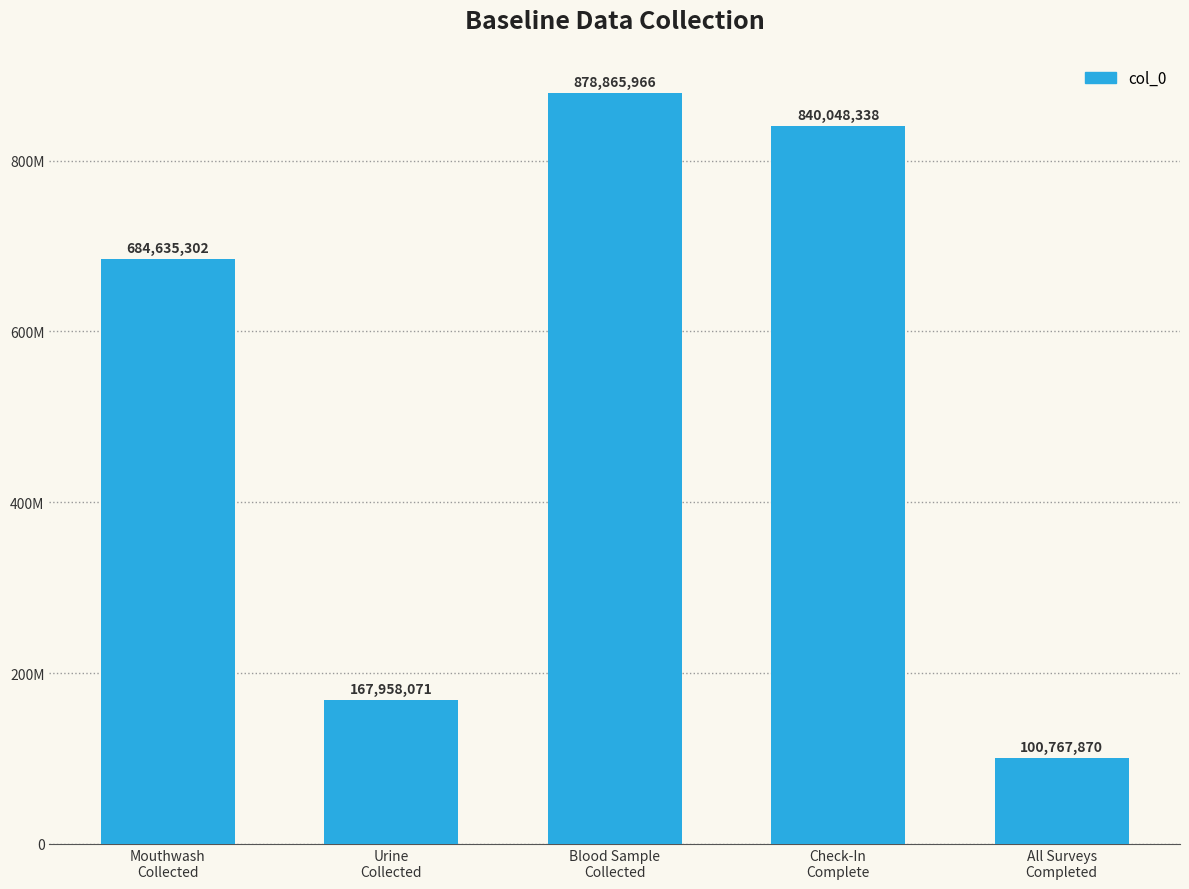

Rank the categories by value from highest to lowest.

Blood Sample
Collected, Check-In
Complete, Mouthwash
Collected, Urine
Collected, All Surveys
Completed